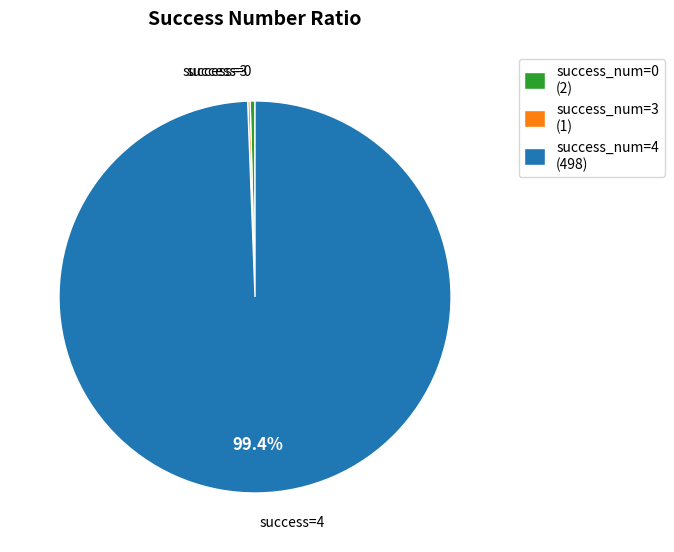

To the nearest percent, what is the difference between the largest and smallest slice percentages?

99%